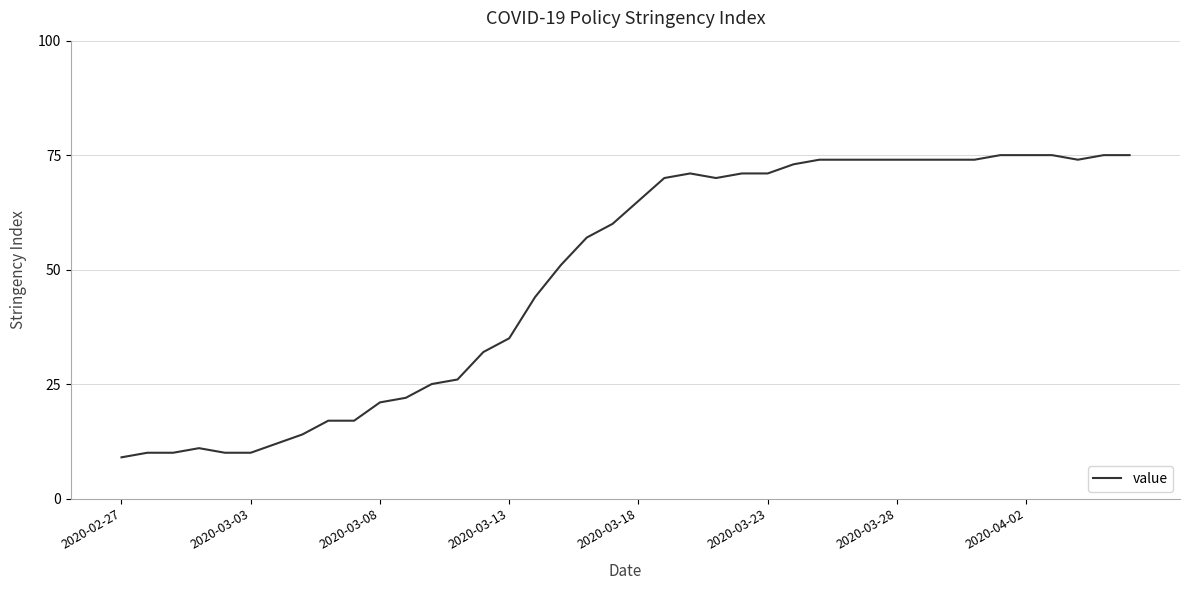

What is the minimum value shown in the chart?

9